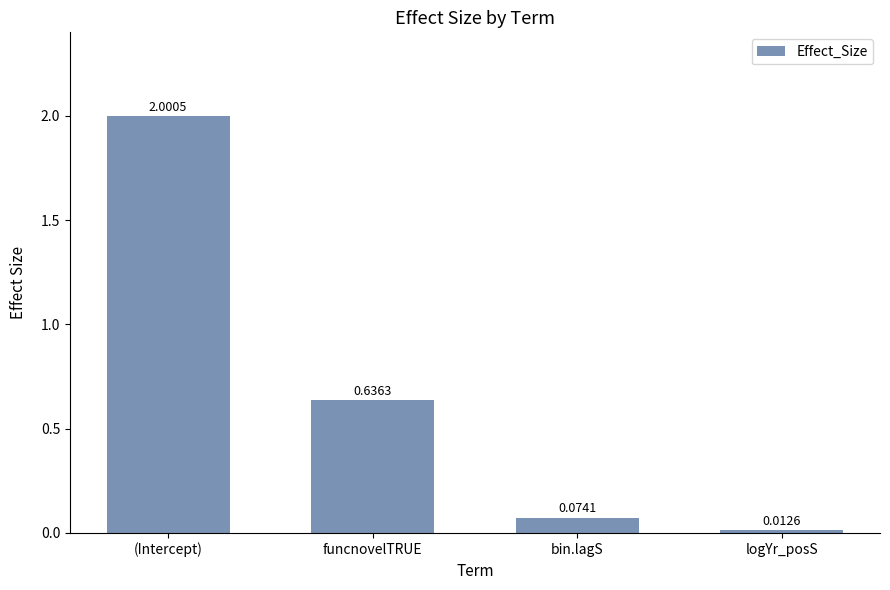

What is the average value?

0.7